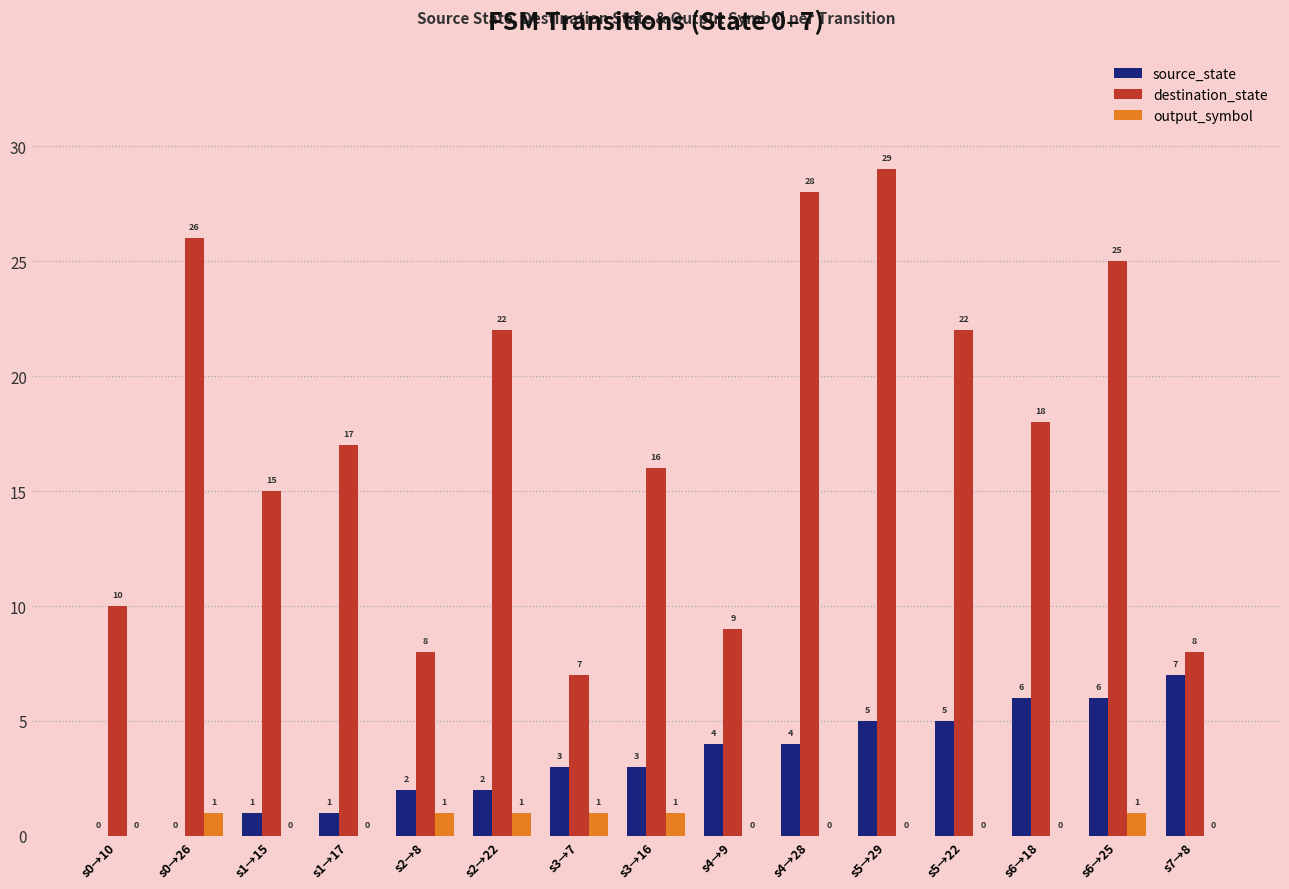

True or false: destination_state has a value of 10 at s0→10.

True